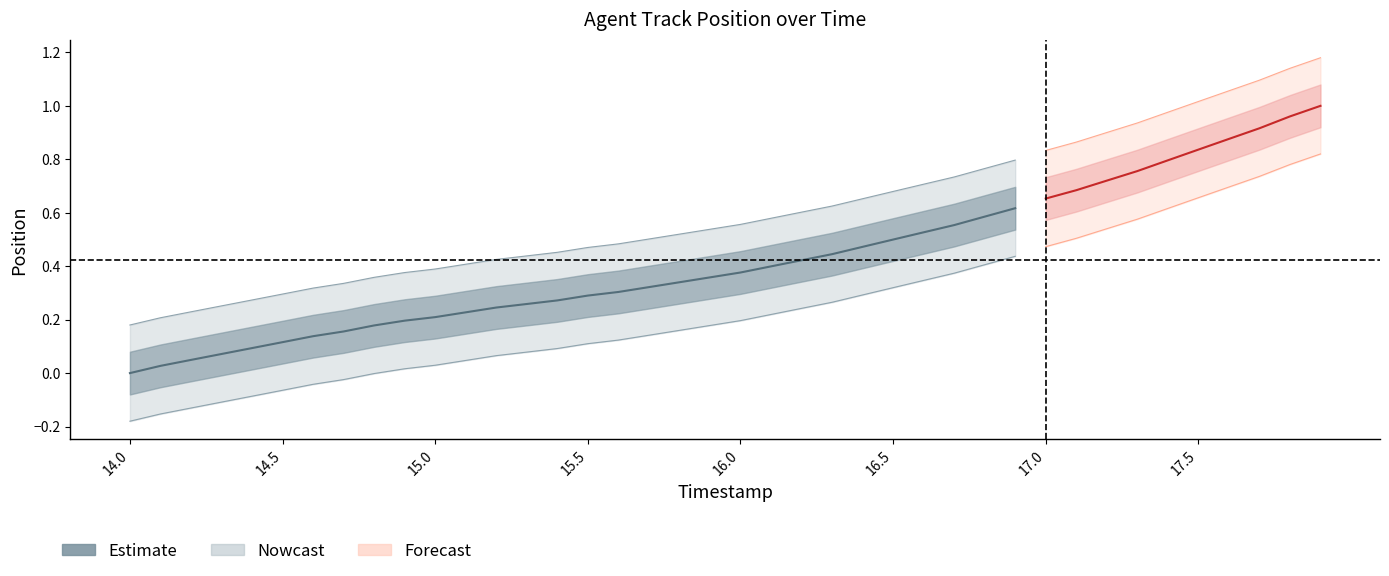

What is the value of the 20th point from the left?

0.4